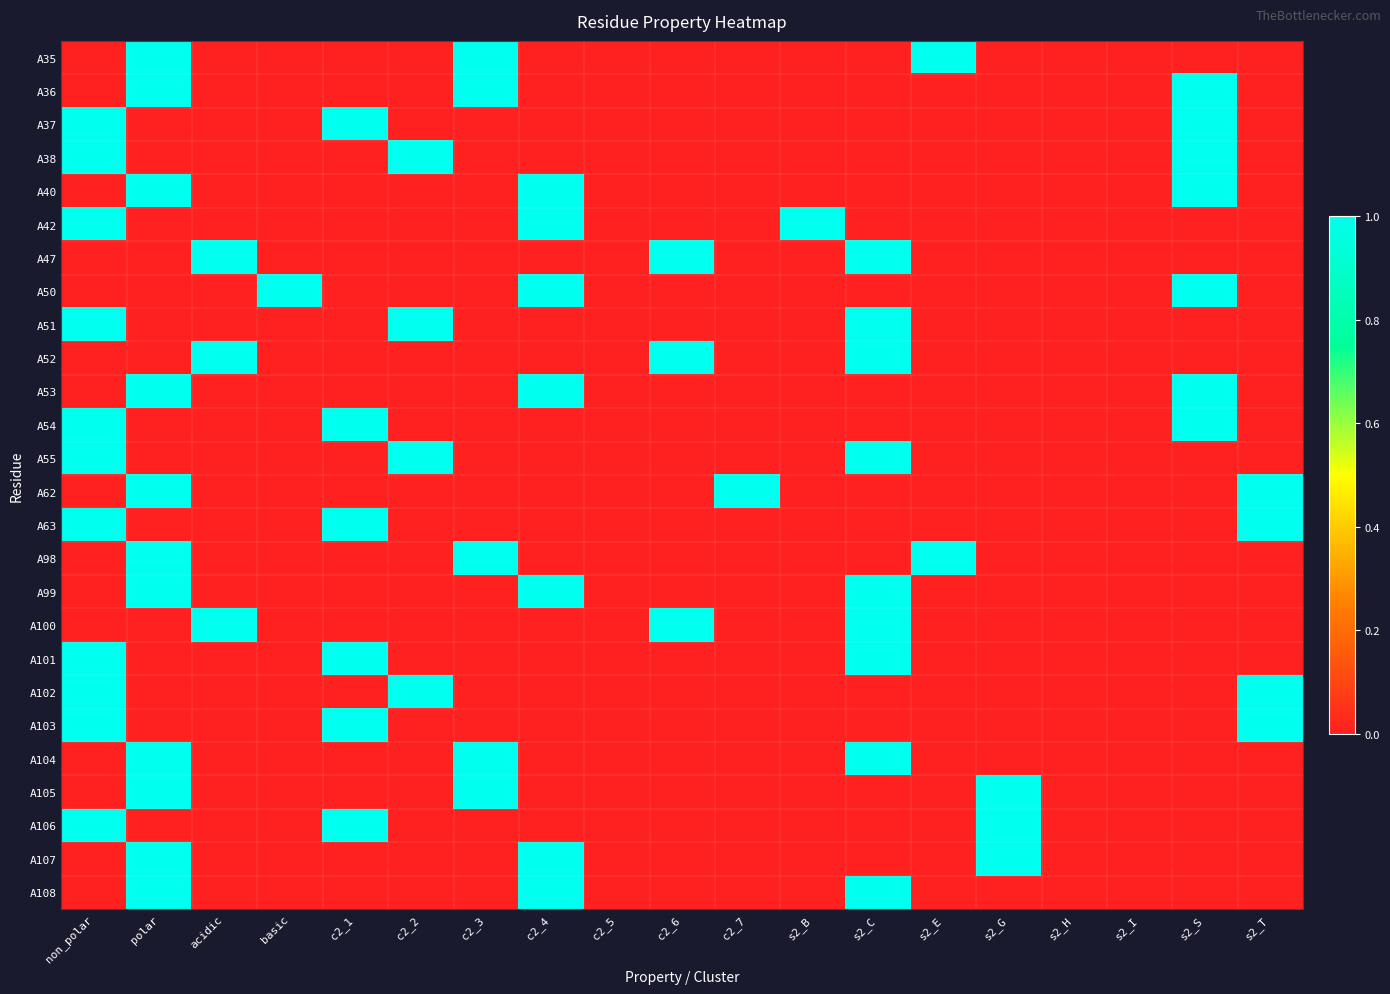

Count the number of data series in this chart.

26